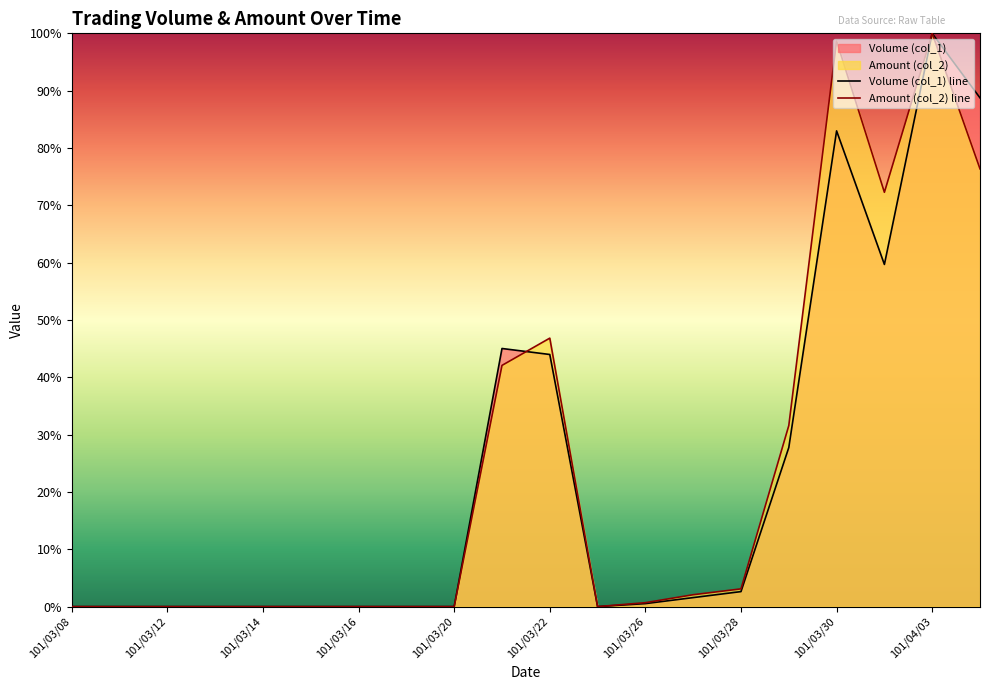

True or false: Volume (col_1) line has a value of 67.5 at 101/03/28.

False